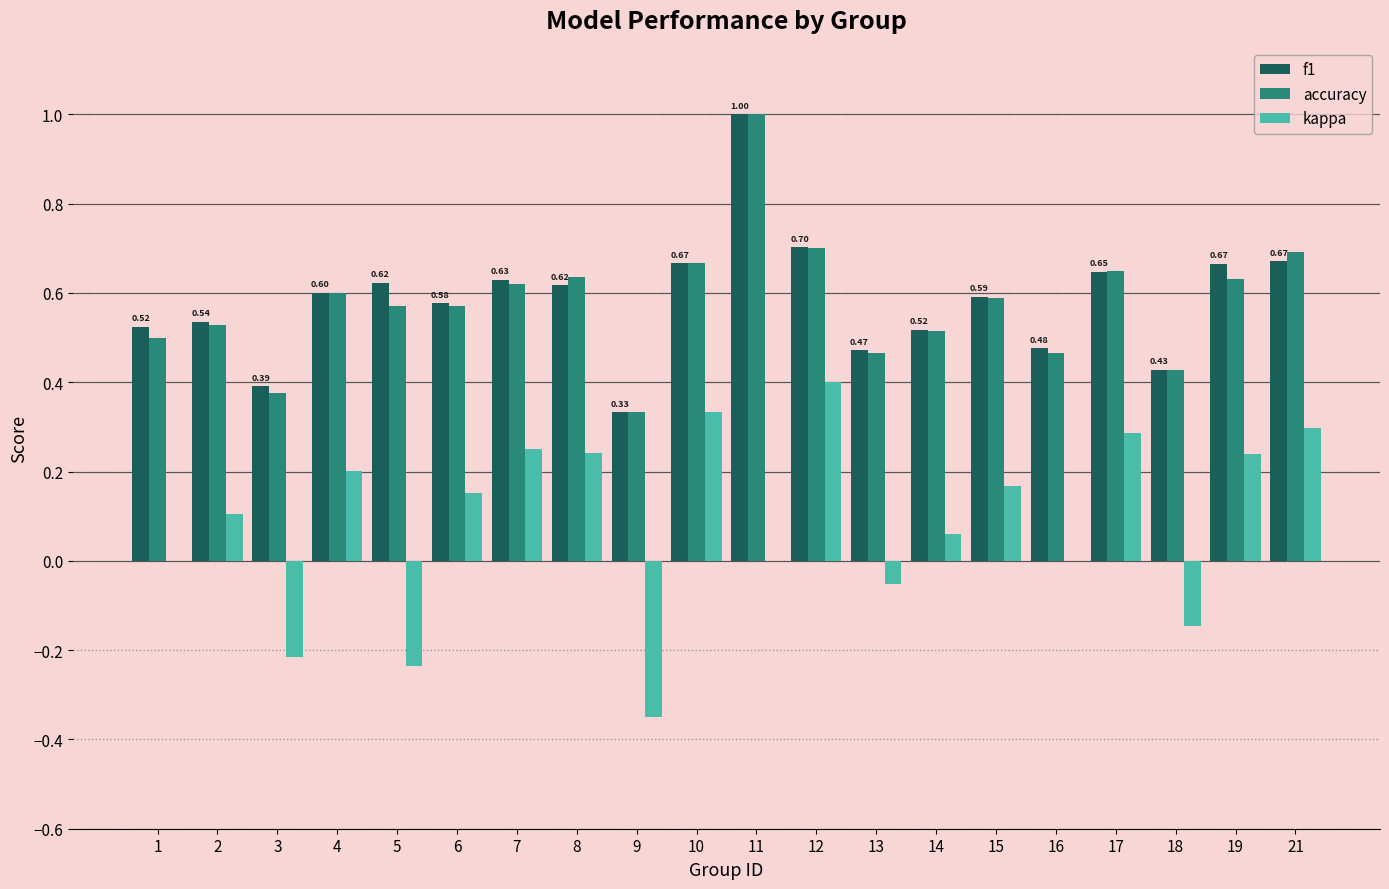

How many groups of bars are there?

20